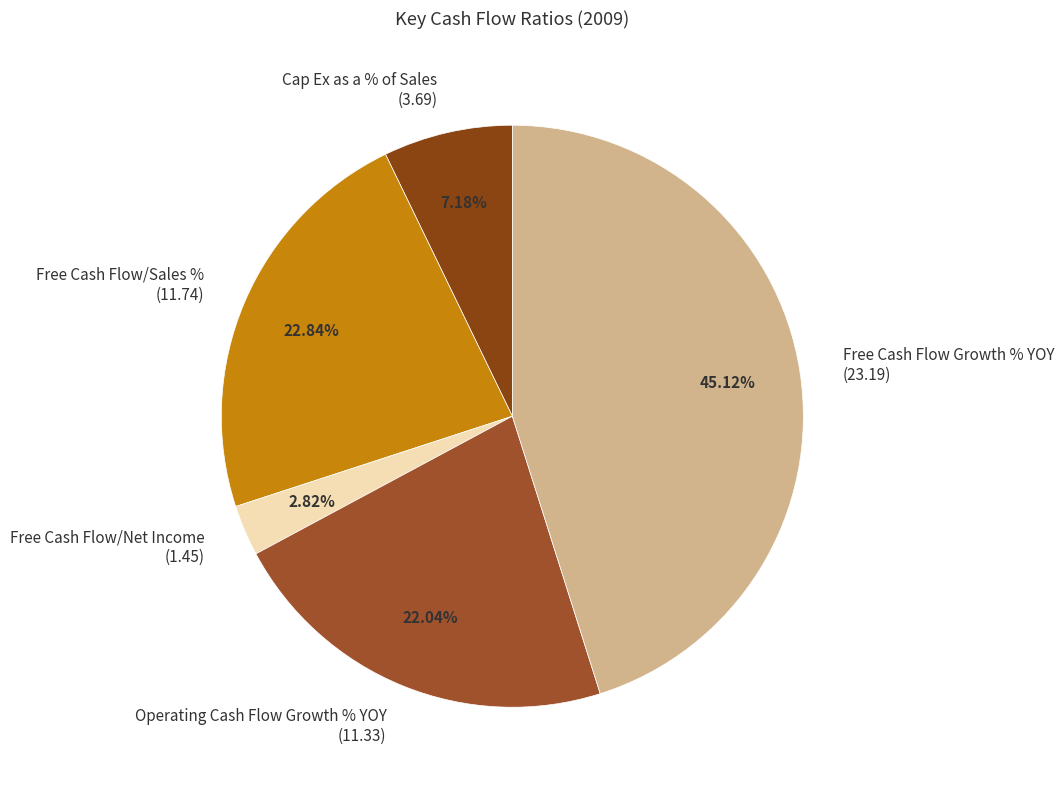

Does Cap Ex as a % of Sales represent more than half of the total?

No